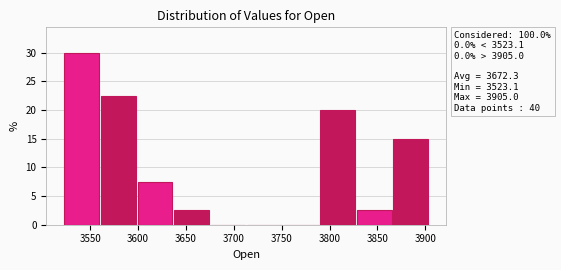

Which range on the x-axis has the tallest bar?

3525 to 3560